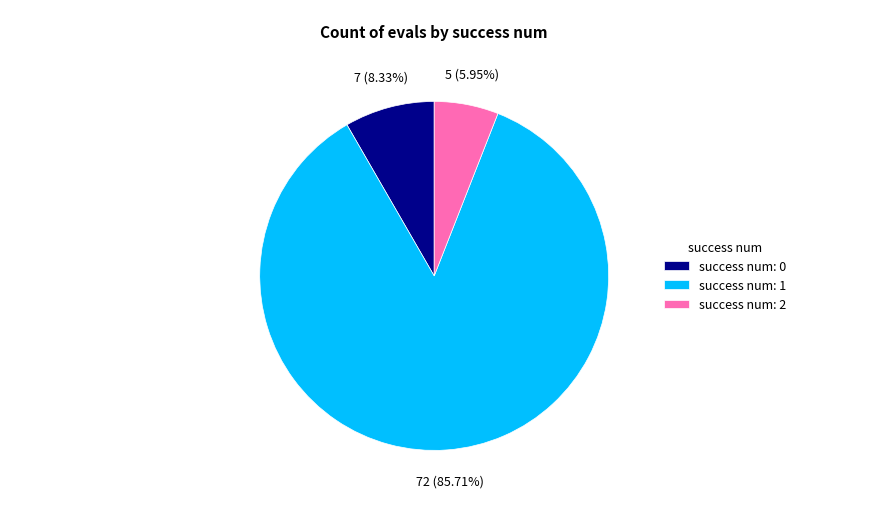

Do success num: 2 and success num: 1 together represent more than half of the pie?

Yes